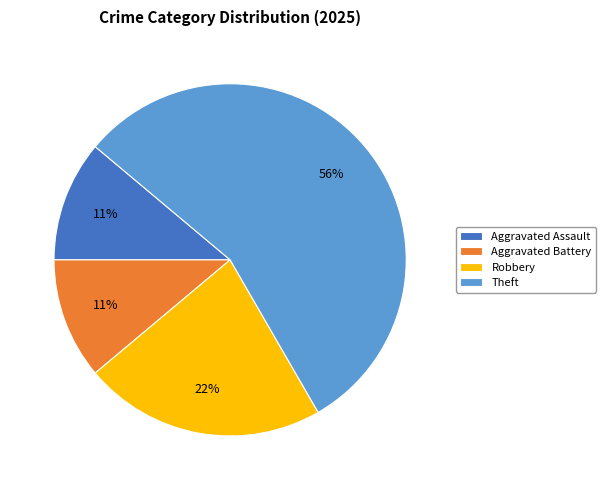

How many slices are in this pie chart?

4